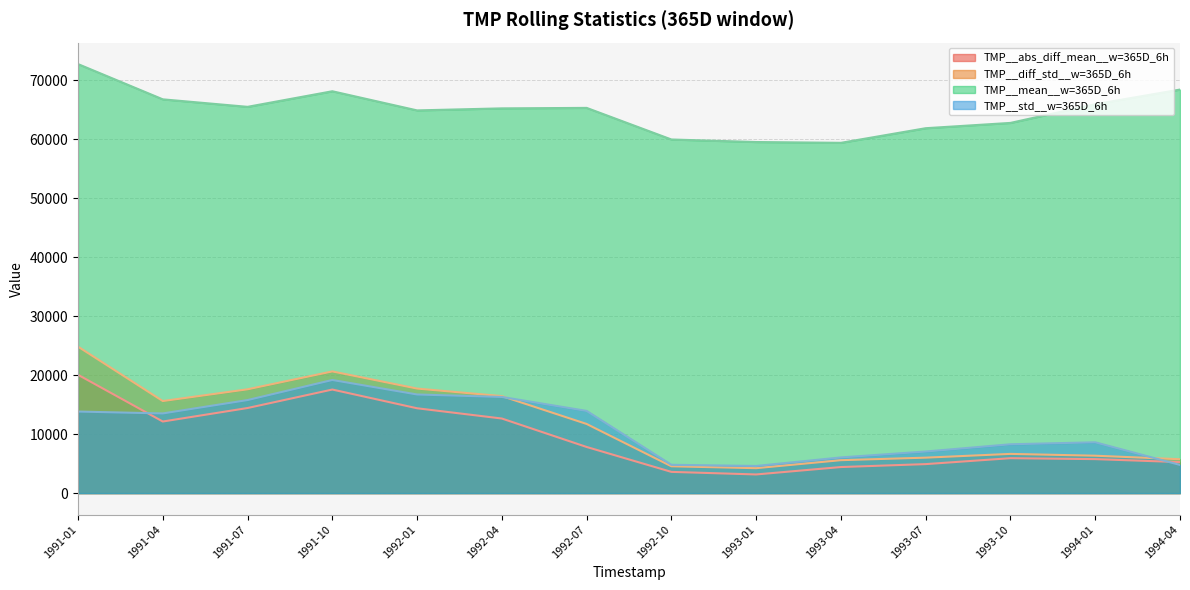

How many series are shown in this chart?

4